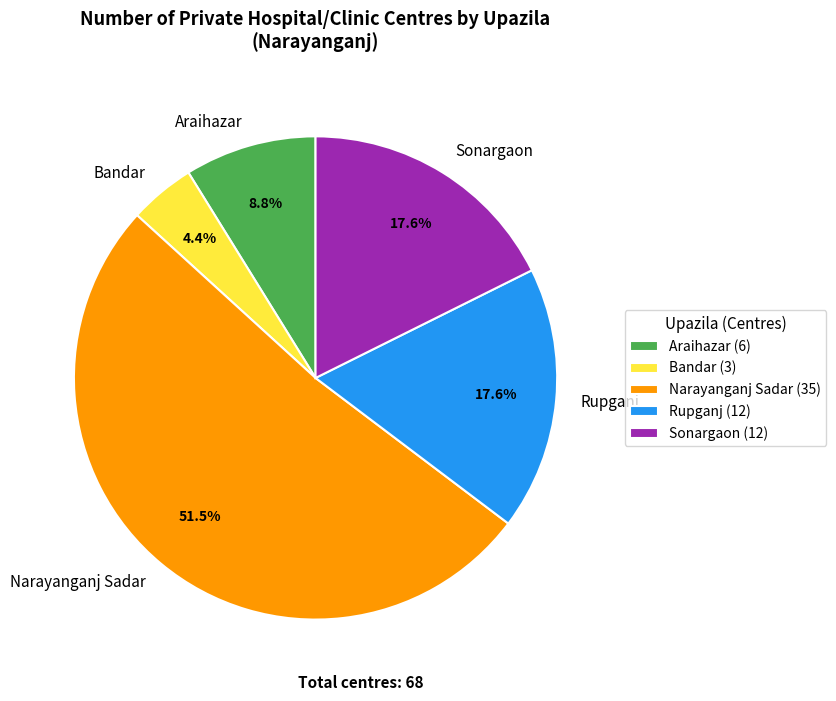

Approximately how many times larger is the value at Sonargaon compared to Araihazar?

2.0